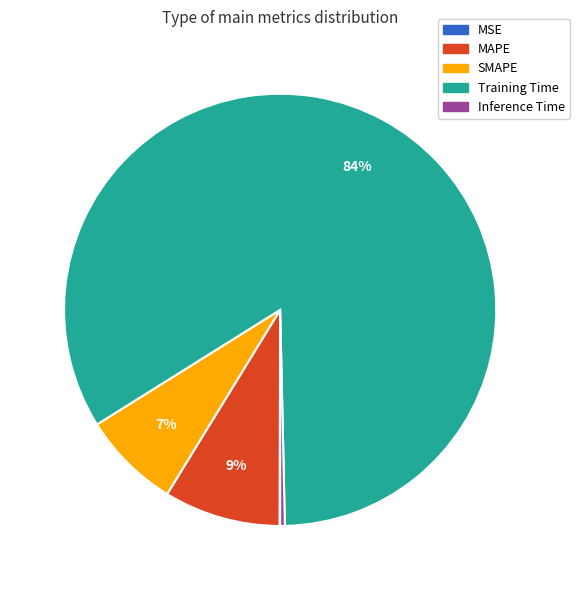

Which category has the biggest portion of the pie?

Training Time